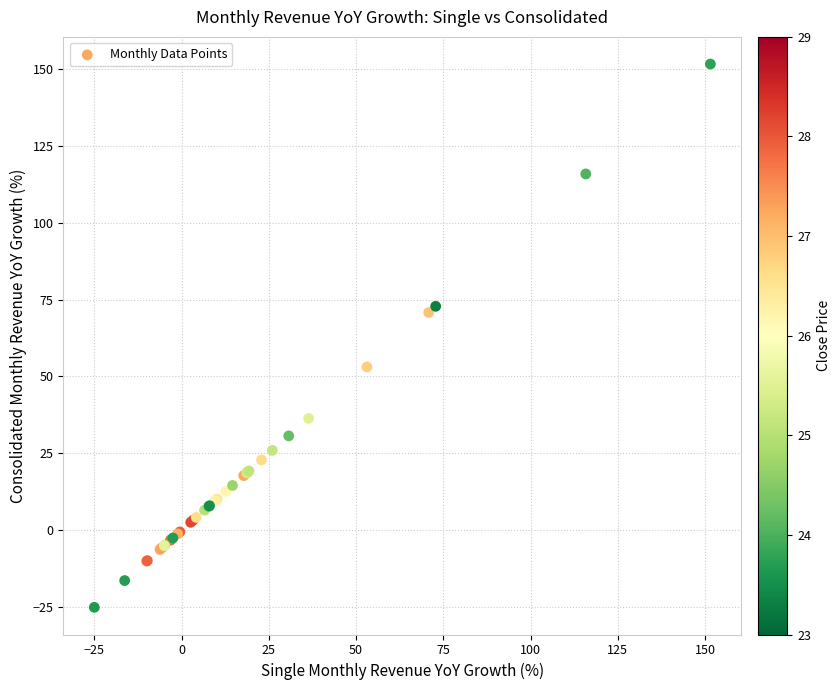

What Y value in the scatter plot is closest to 63?

70.8